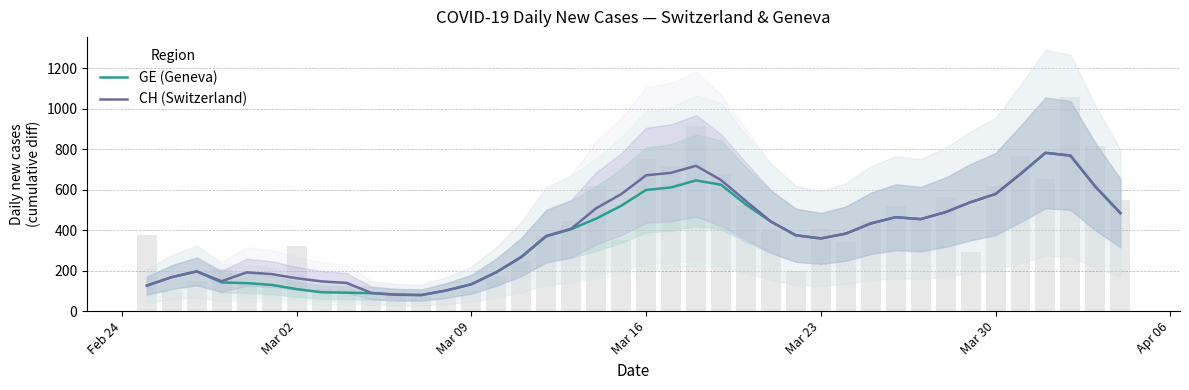

Which series has the widest spread of values?

GE (Geneva)